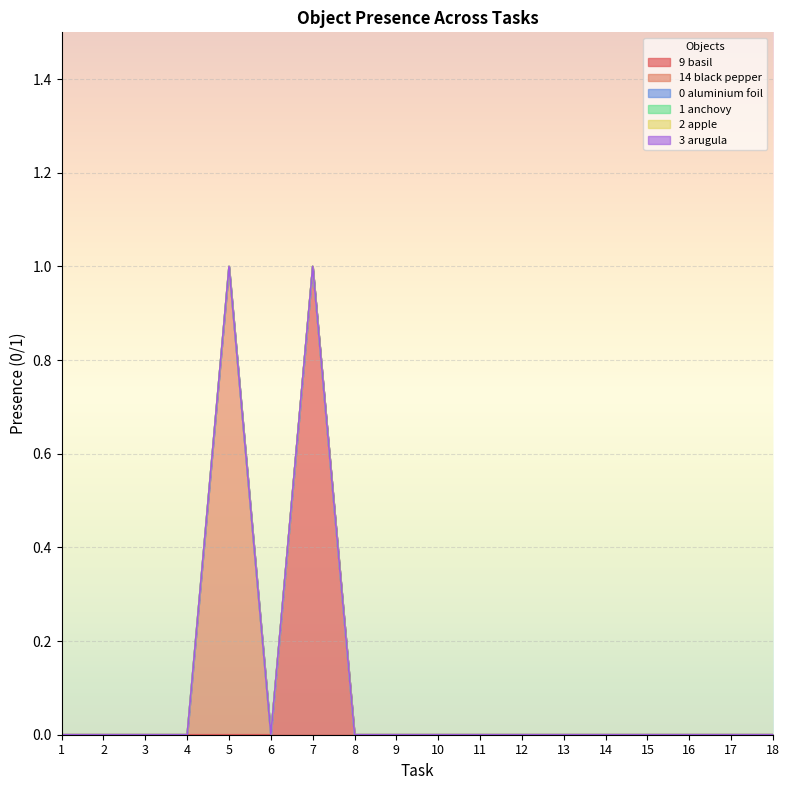

Does the chart display data point markers on the line(s)?

No